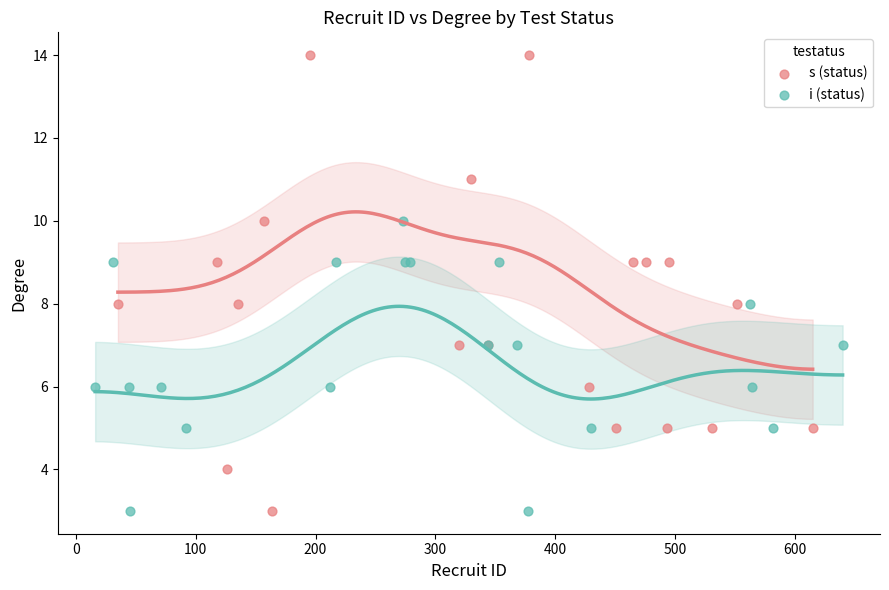

Which series contains the highest Y value?

s (status)